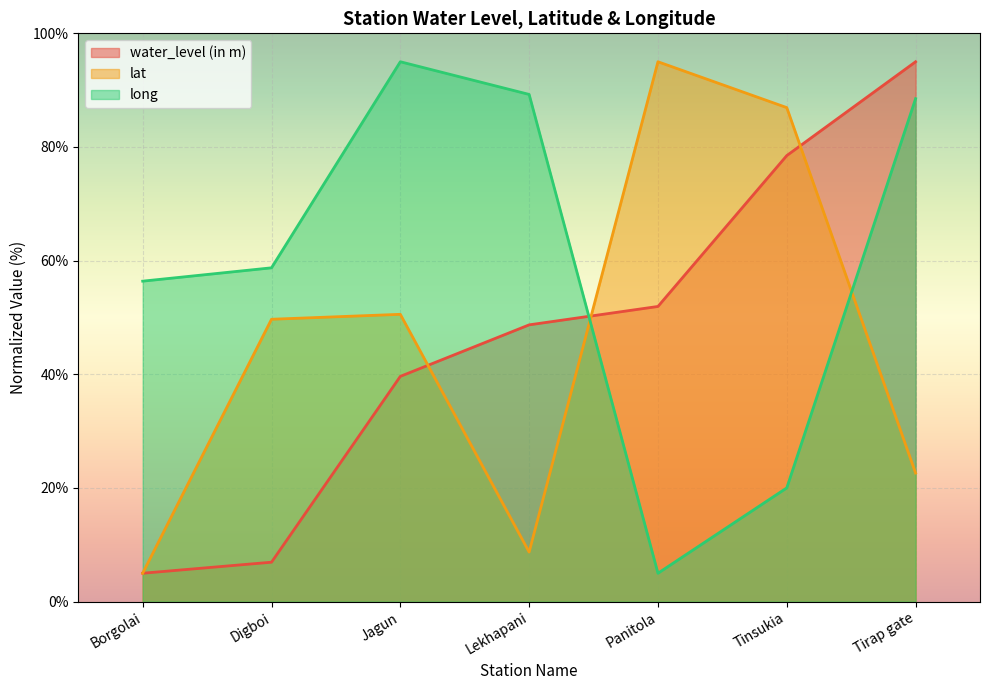

Where is the first local minimum for long?

Panitola